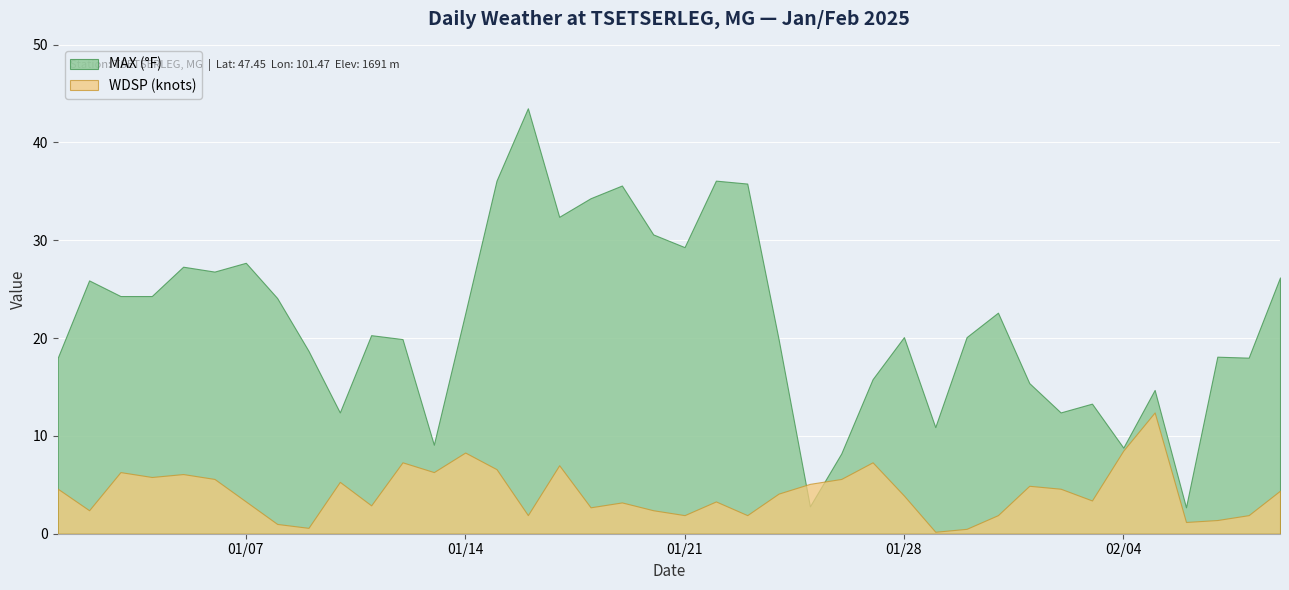

Where is WDSP (knots) nearest to the value 6?

4